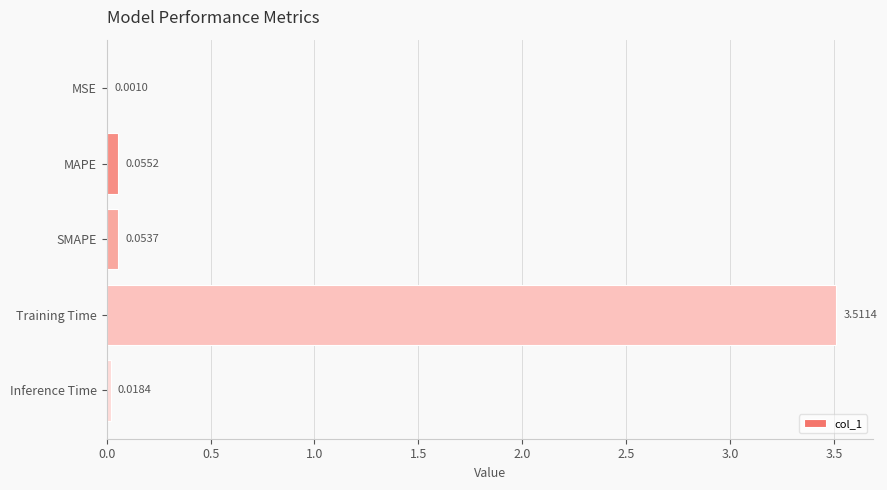

What is the change in value from Training Time to Inference Time?

-3.5